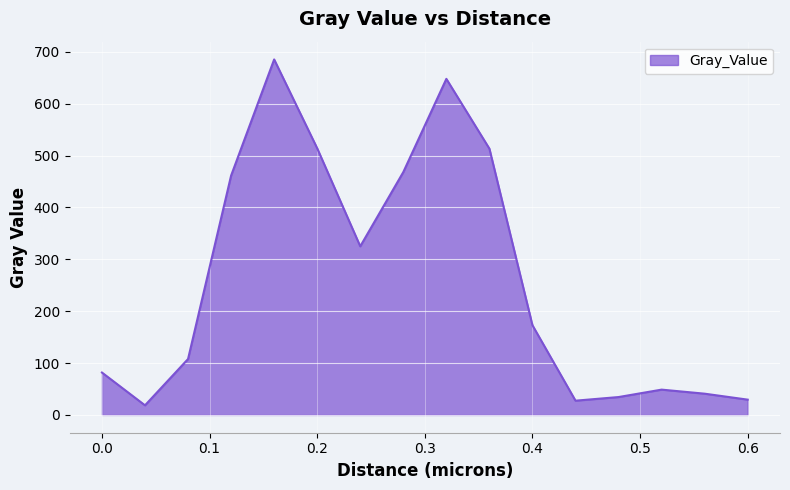

What is the difference between the maximum and minimum values?

666.7